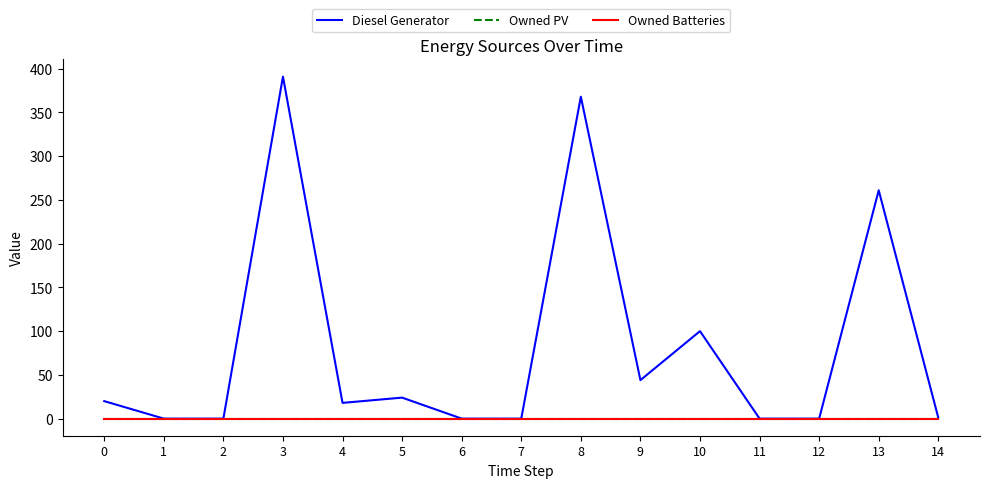

How many lines are shown in the chart?

3